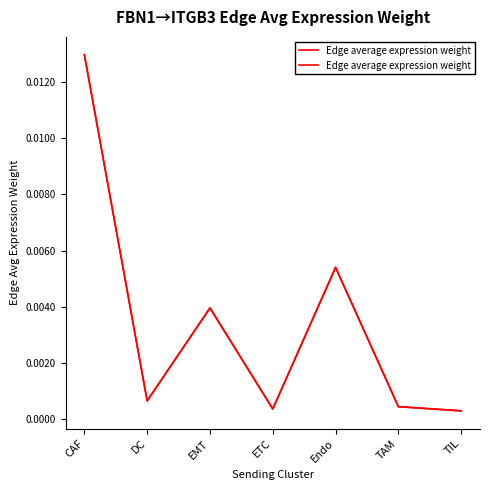

What position from the left is TAM?

6